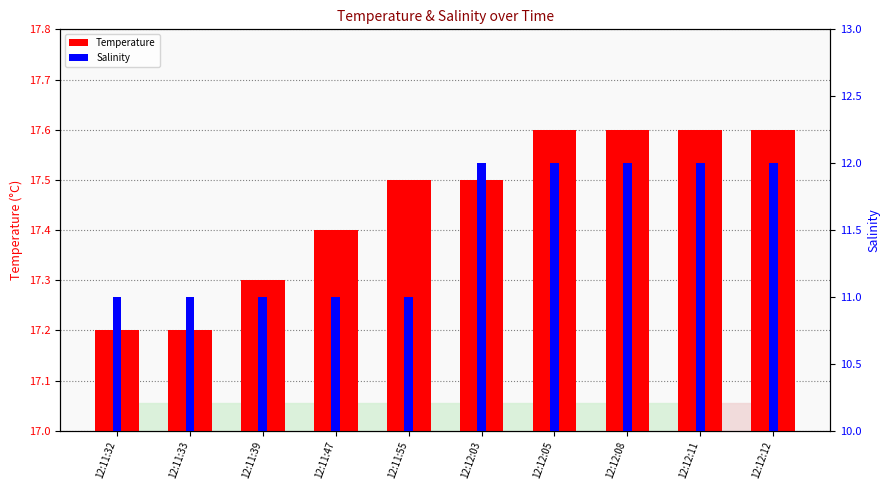

What are all the series names shown in the legend?

Temperature, Salinity